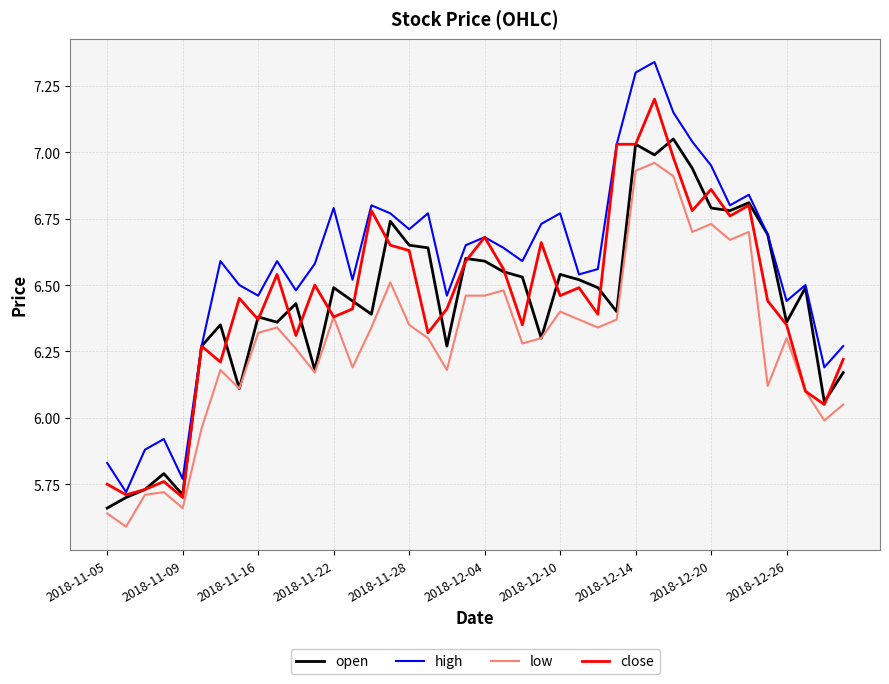

Rank the series by their maximum value, from lowest to highest.

low, open, close, high